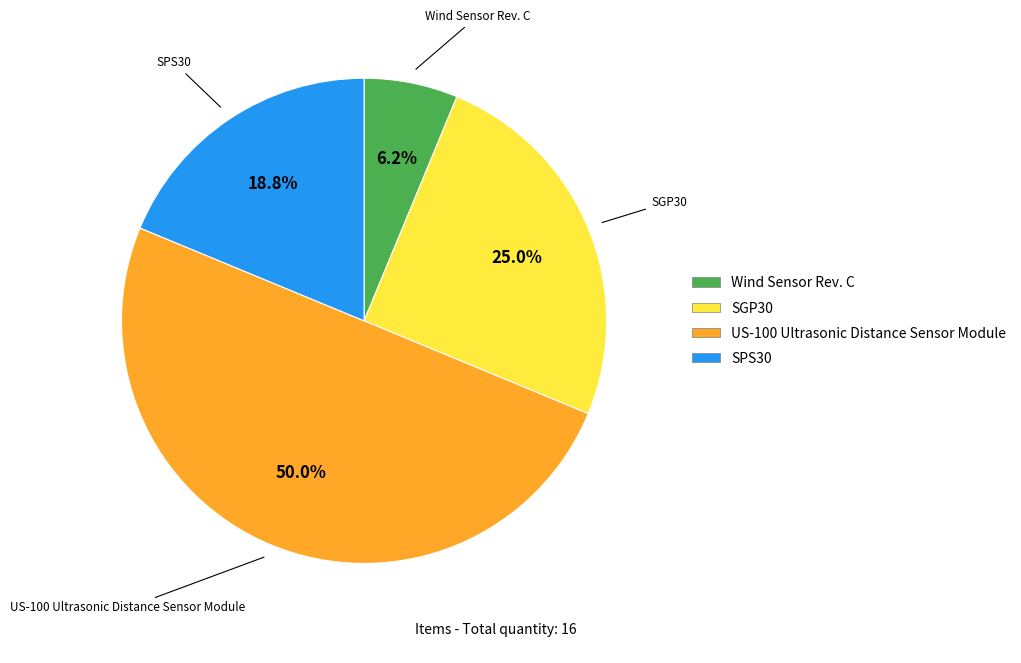

Is SGP30 the majority of the pie?

No